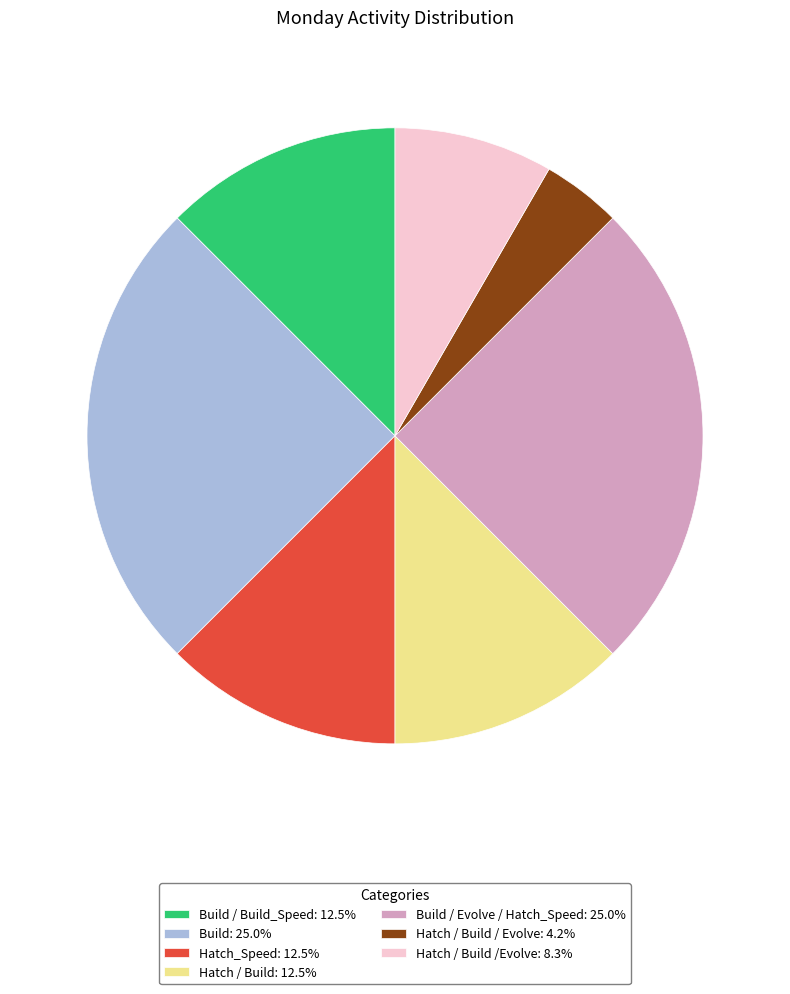

How many segments does this pie chart have?

7